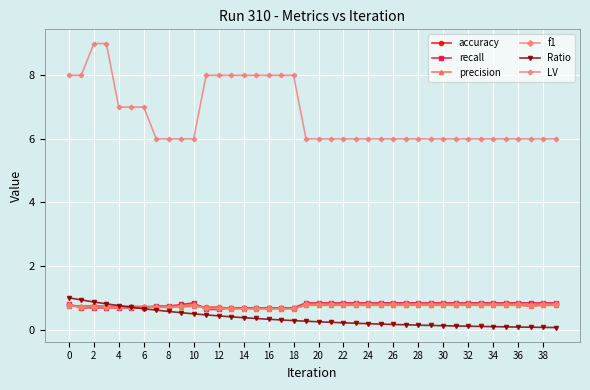

How many series are shown in this chart?

6